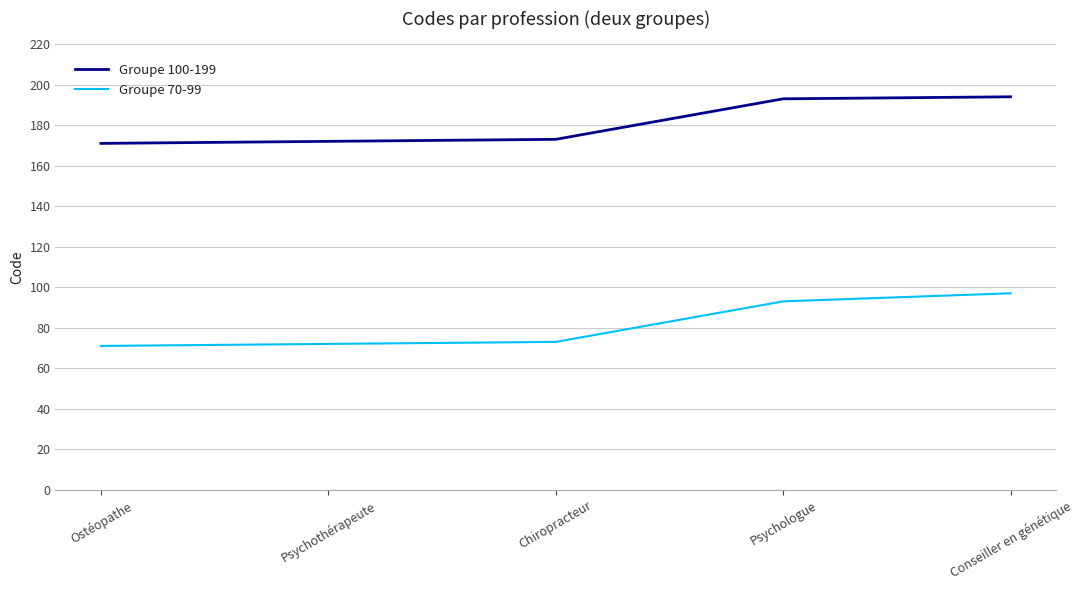

What is the minimum value shown in the chart?

71